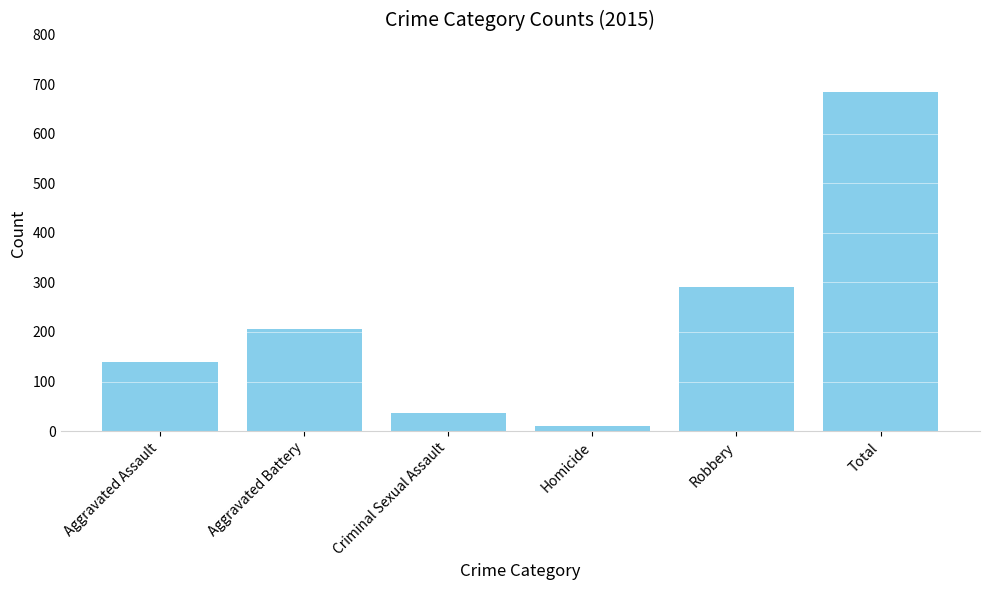

What is the ratio of the value at Aggravated Assault to the value at Aggravated Battery?

0.7